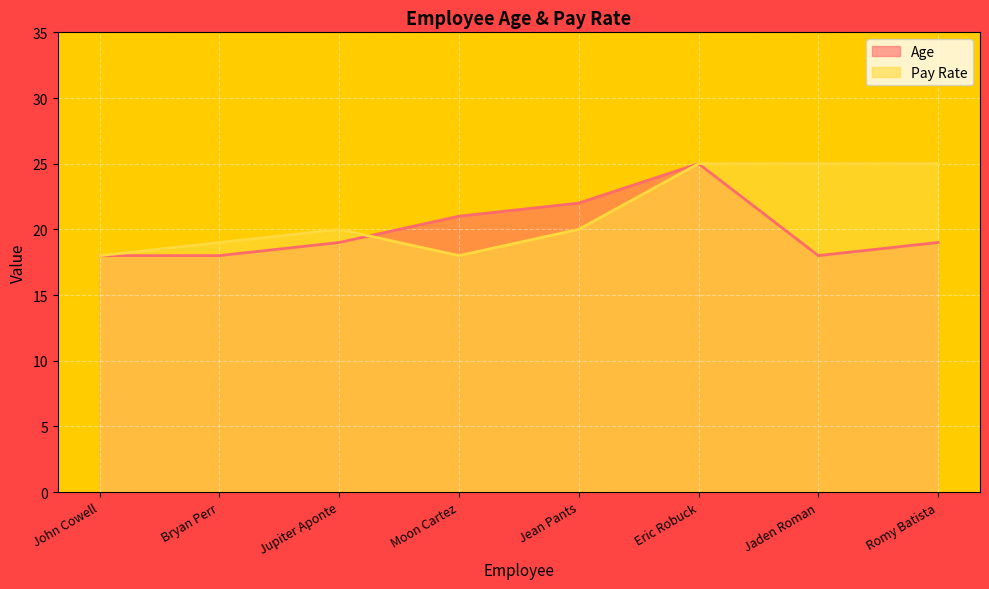

What is the label of the 5th point from the left?

Jean Pants